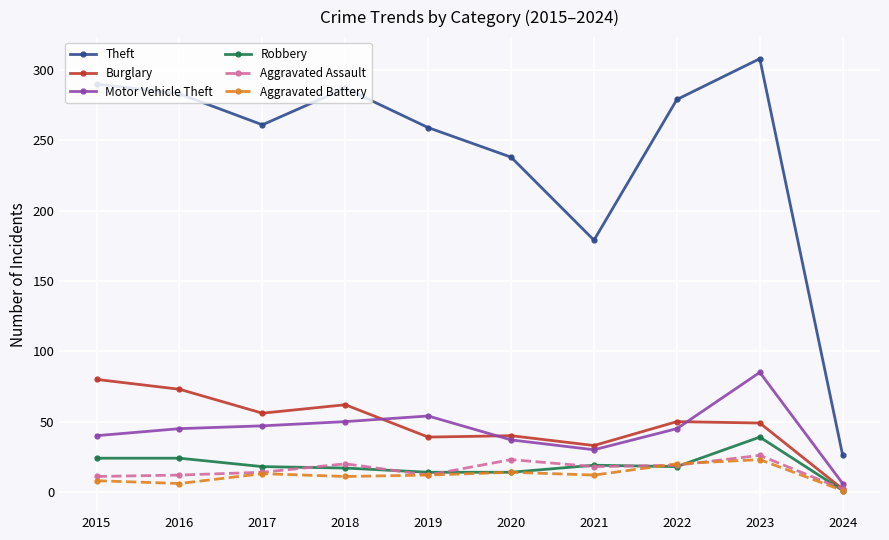

Does the chart display data point markers on the line(s)?

Yes